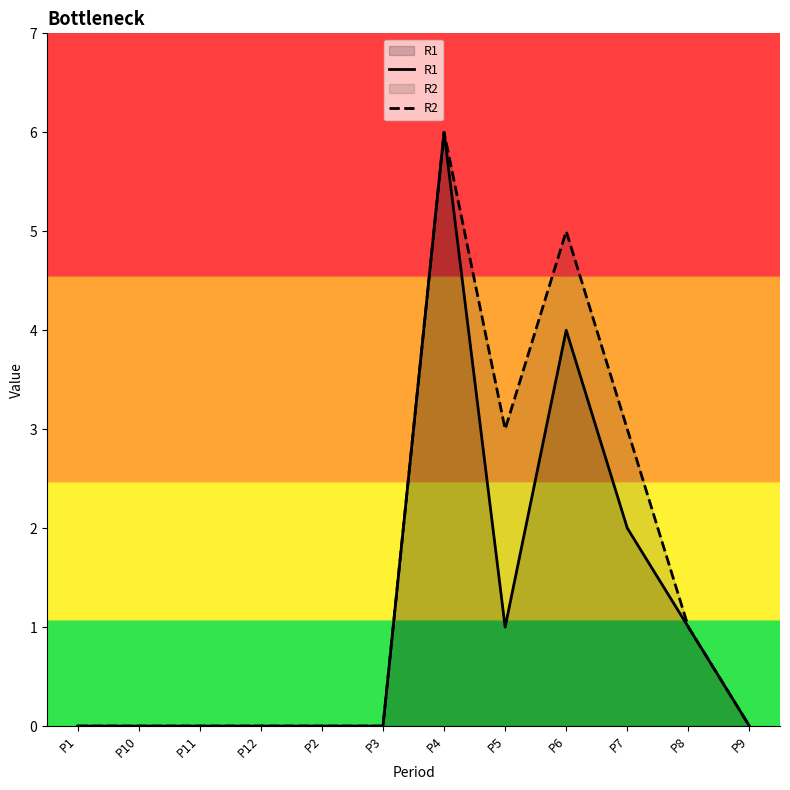

Which series has the widest spread of values?

R1